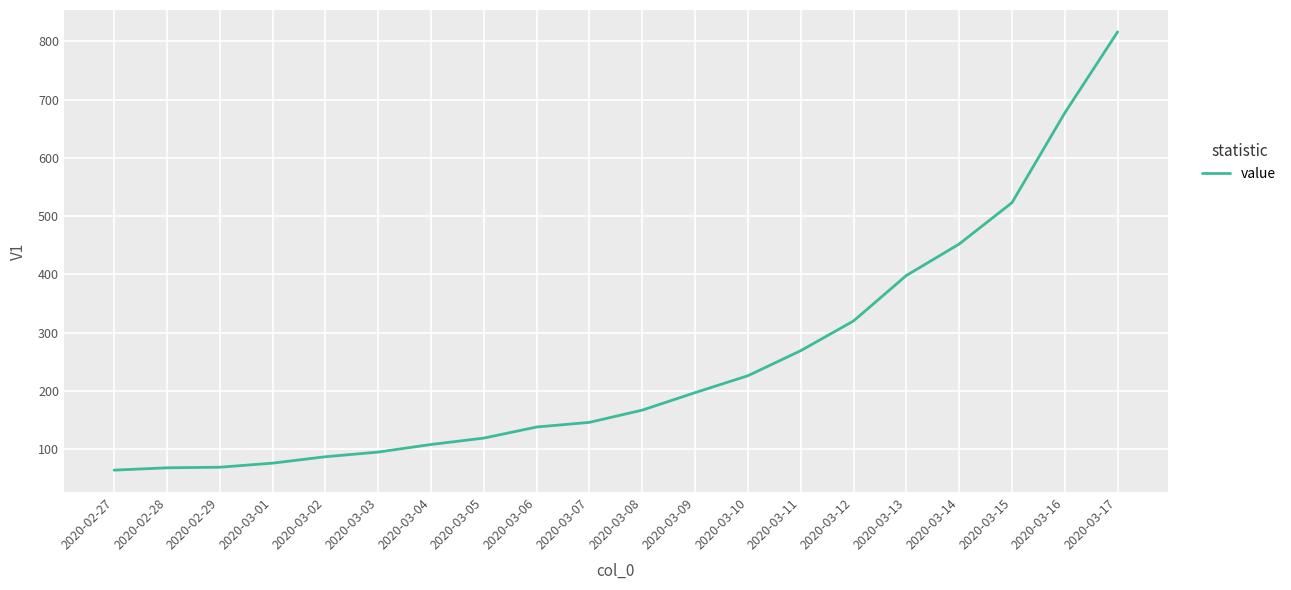

What is the minimum value shown in the chart?

64